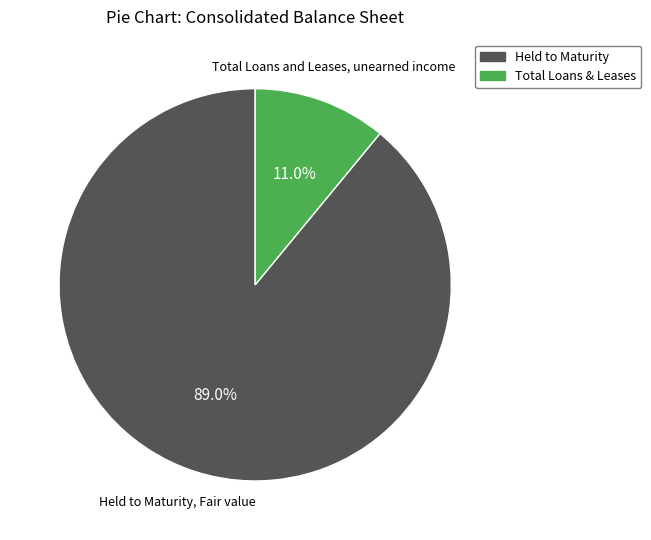

Is there any slice that represents more than half of the pie?

Yes